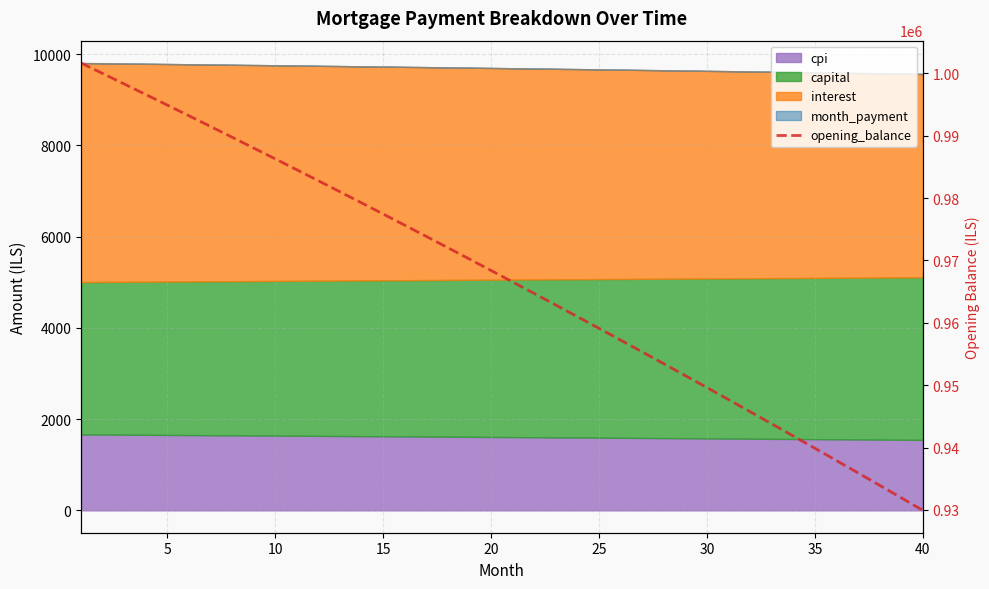

How many lines are shown in the chart?

1